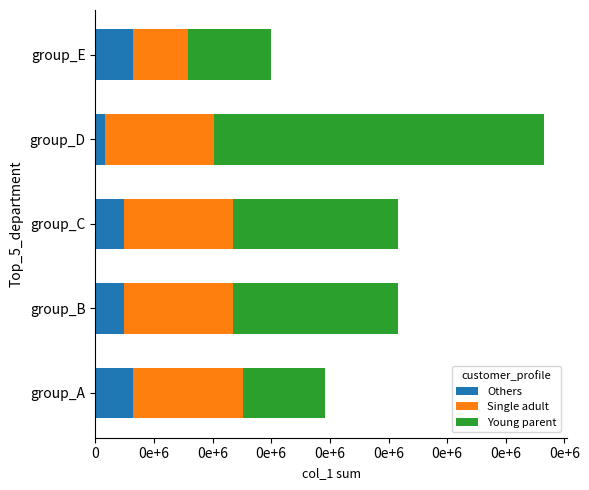

What are all the series names shown in the legend?

Others, Single adult, Young parent